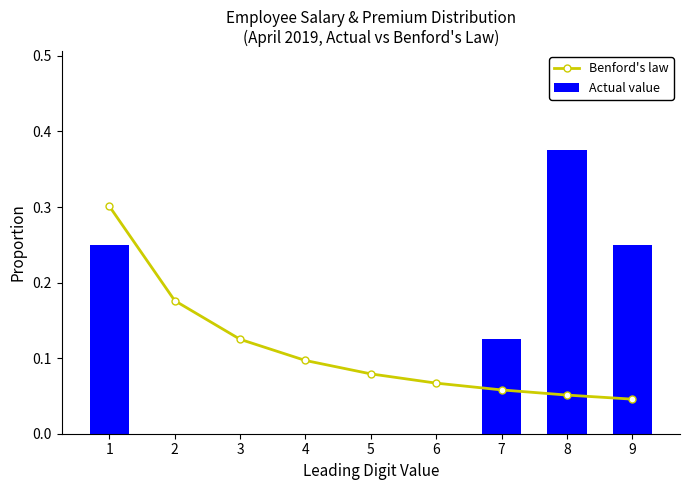

Are the bars grouped side by side (vs. stacked)?

Yes